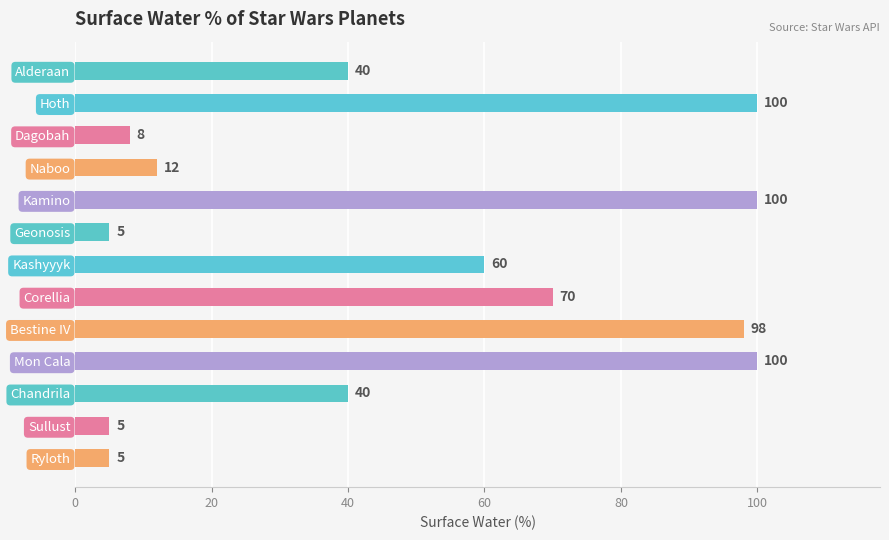

What value does the data have at Kamino, to the nearest 10?

100